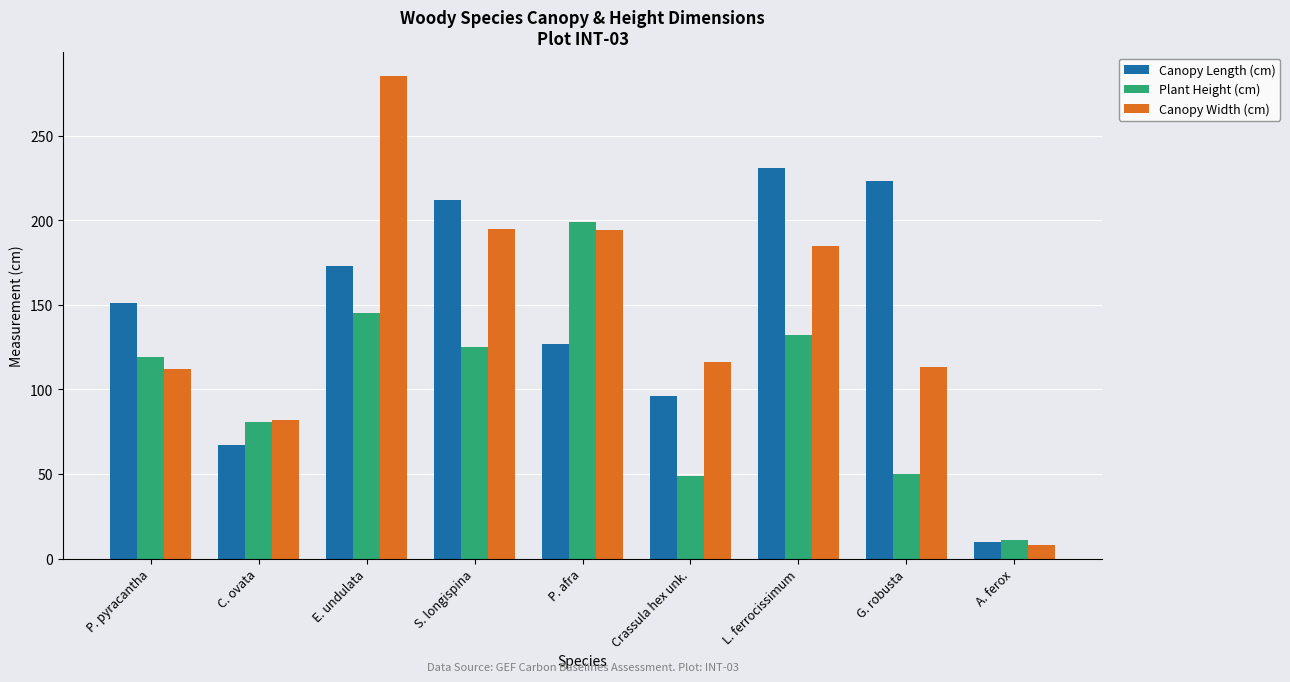

How many bars are there in total?

27